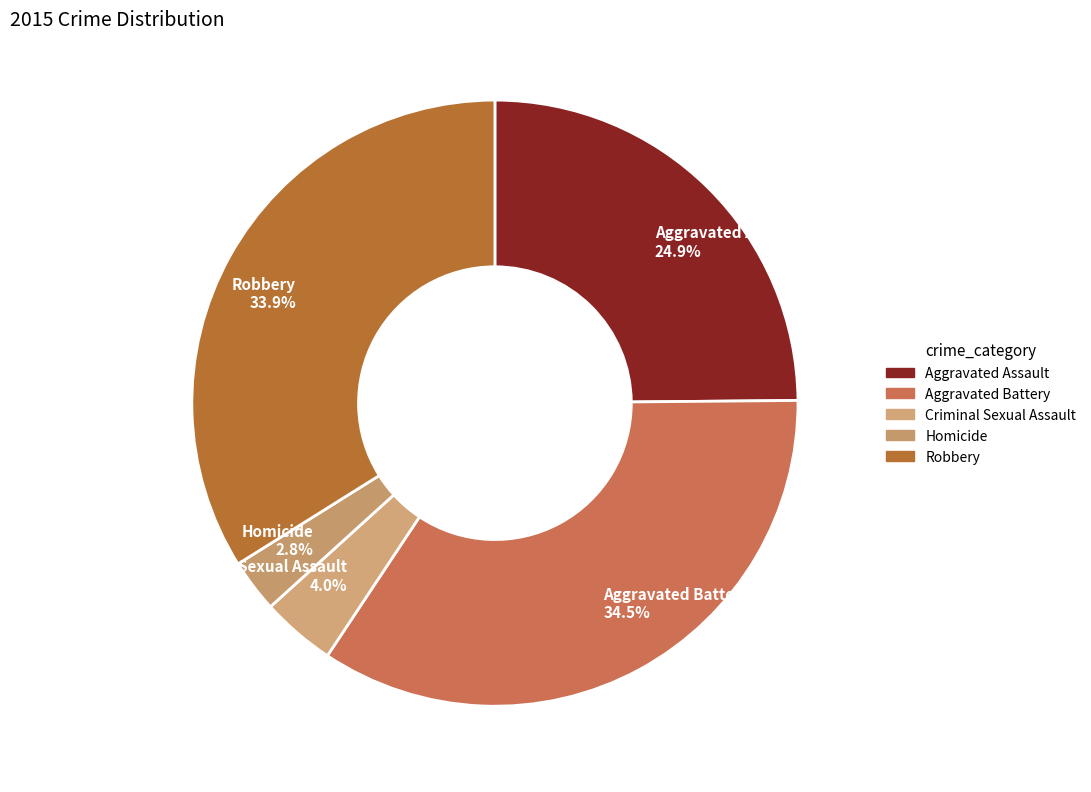

Rank the categories by value from highest to lowest.

Aggravated Battery, Robbery, Aggravated Assault, Criminal Sexual Assault, Homicide